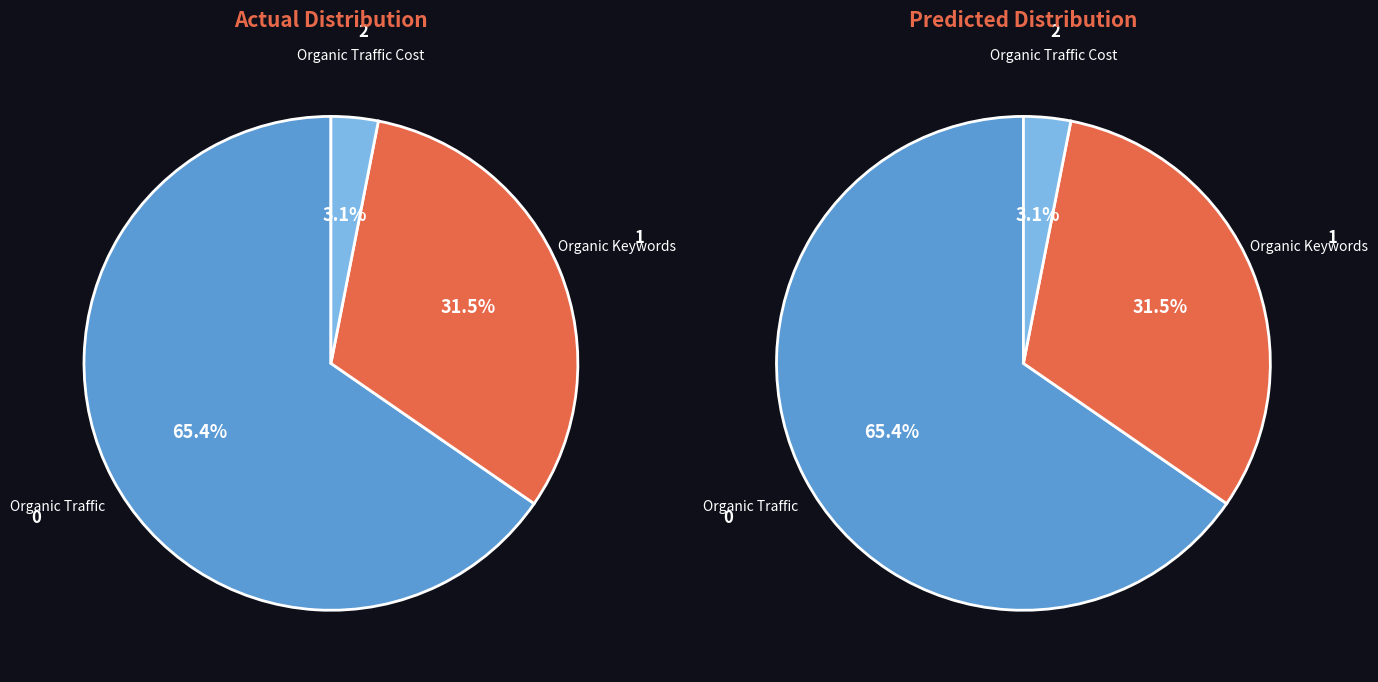

Which category has the smallest portion of the pie?

Organic Traffic Cost